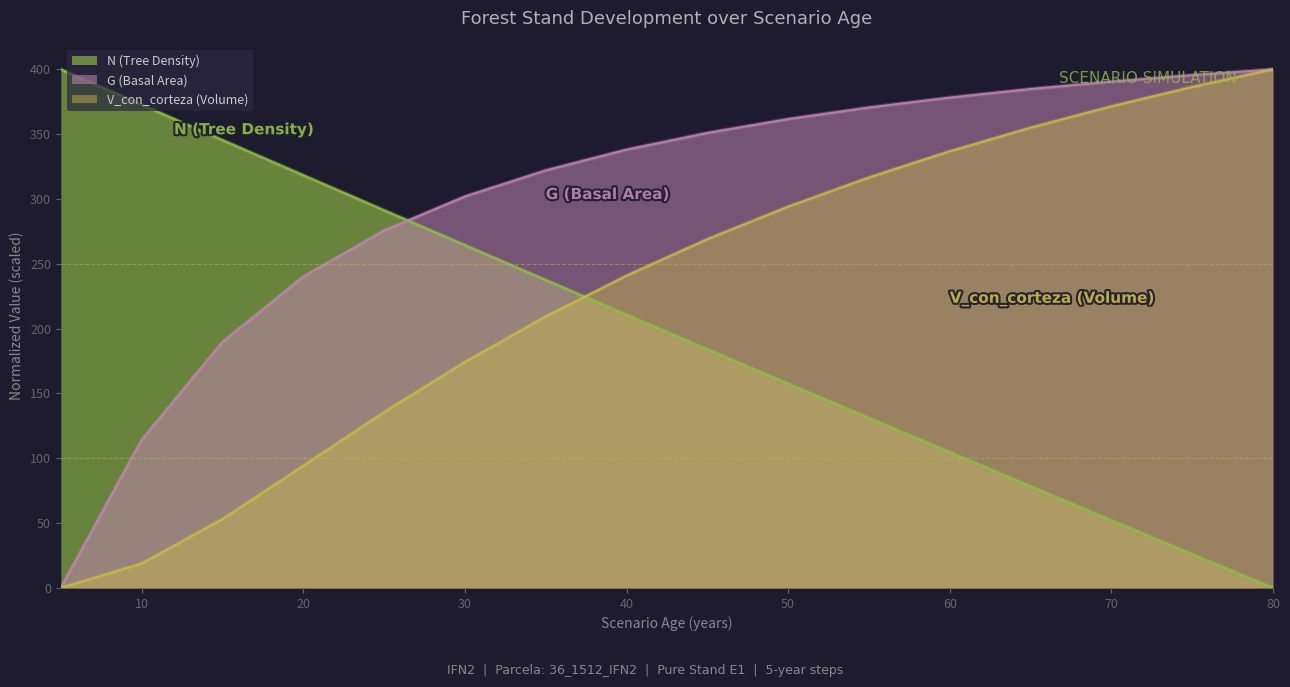

Reading right to left, what are all the values shown in this chart?

N: 80=0.0	75=26.0	70=52.1	65=78.4	60=104.7	55=131.1	50=157.5	45=184.1	40=210.7	35=237.5	30=264.4	25=291.3	20=318.3	15=345.4	10=372.7	5=400.0
G: 80=400.0	75=395.6	70=390.5	65=384.8	60=378.2	55=370.6	50=361.7	45=350.9	40=338.0	35=322.1	30=301.9	25=275.6	20=240.1	15=189.6	10=114.2	5=0.0
V_con_corteza: 80=400.0	75=386.4	70=371.4	65=355.0	60=336.8	55=316.6	50=294.1	45=268.9	40=240.8	35=209.3	30=174.2	25=135.5	20=94.2	15=53.0	10=18.8	5=0.0